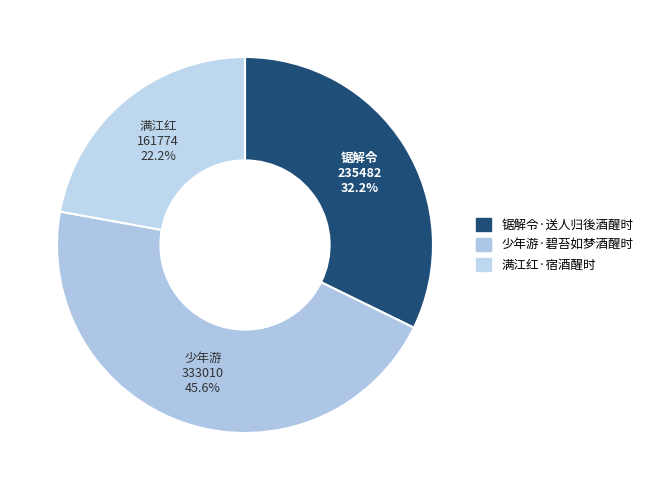

True or false: 少年游·碧苔如梦酒醒时 accounts for 46% of the total.

True